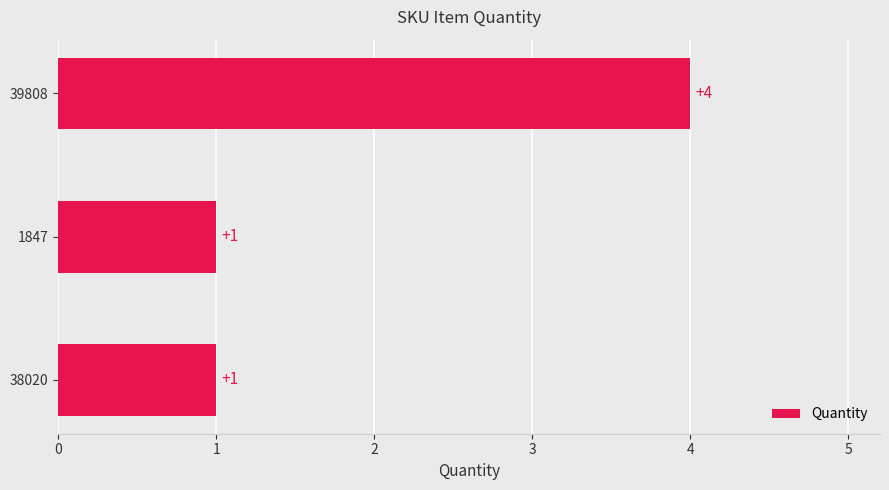

Is it true that the value at 39808 is 2?

False